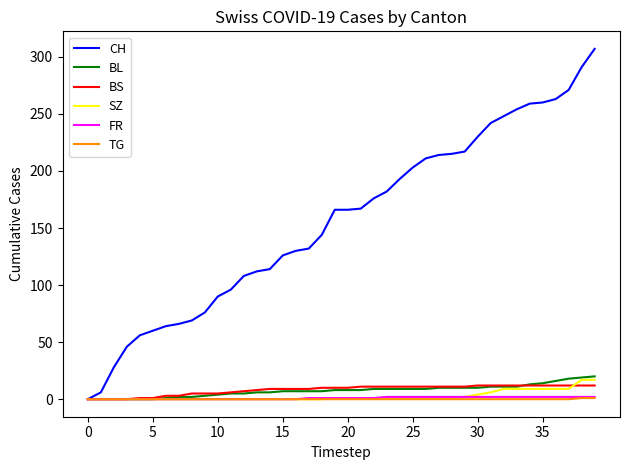

Which series has the widest spread of values?

CH